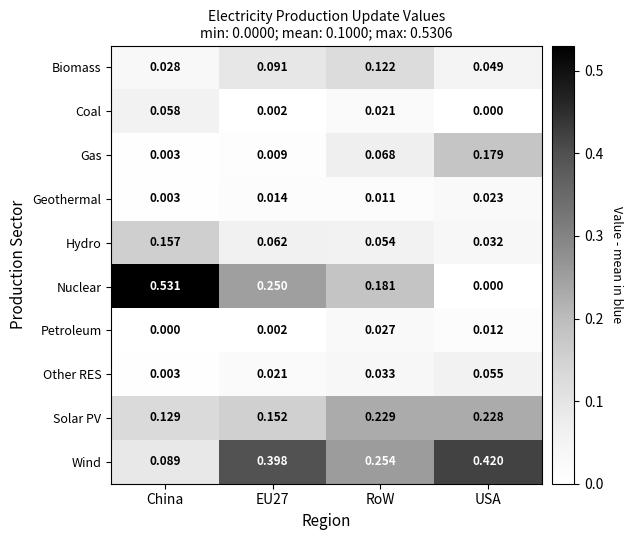

At which label is Biomass closest to 0?

China